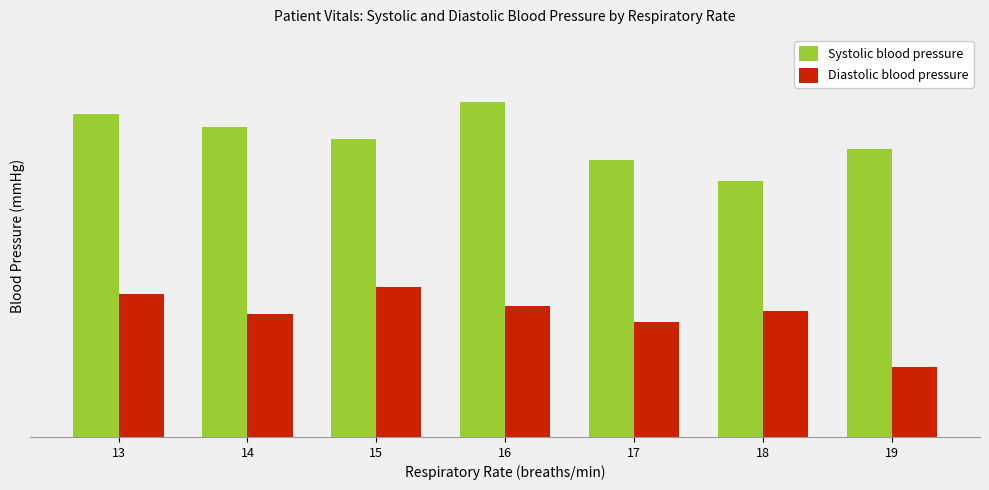

Does the chart contain stacked bars?

No